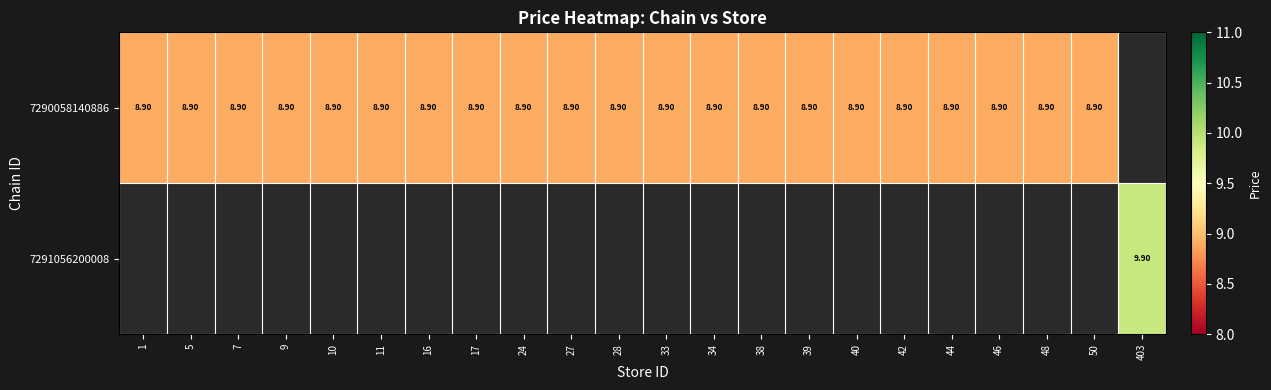

True or false: 7290058140886 has a value of 8.9 at 42.

True